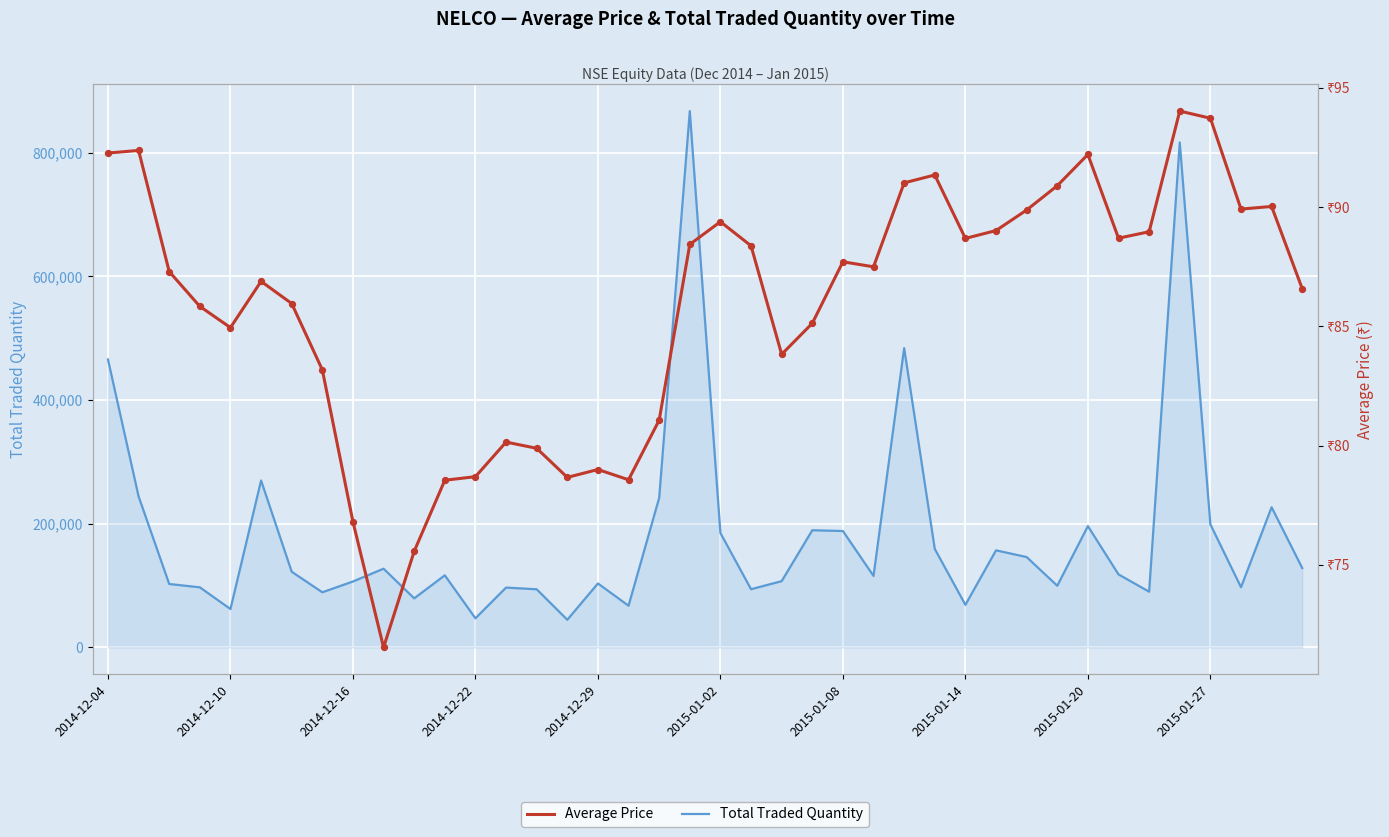

What are all the series names shown in the legend?

Total Traded Quantity, Average Price